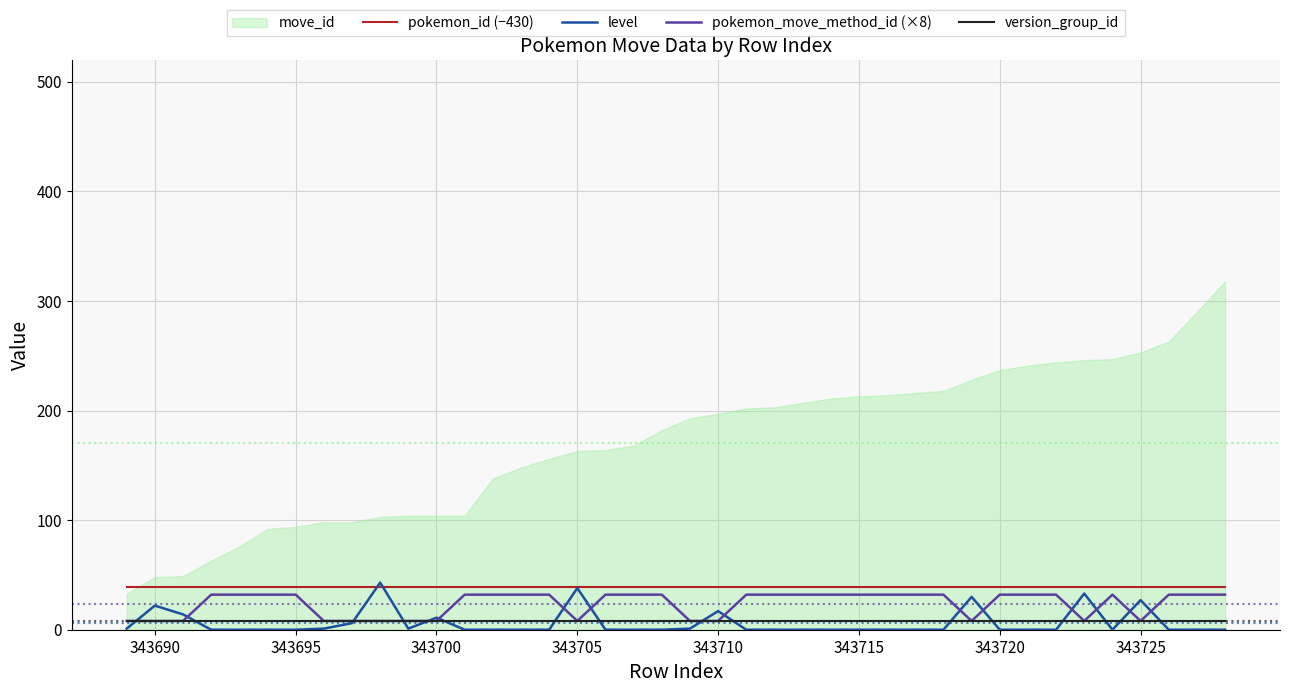

True or false: pokemon_id (−430) has a value of 39 at 343705.

True